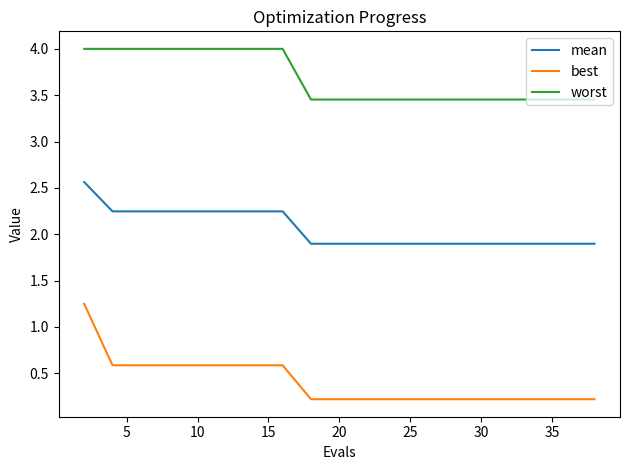

Rank the series by their average value, from lowest to highest.

best, mean, worst